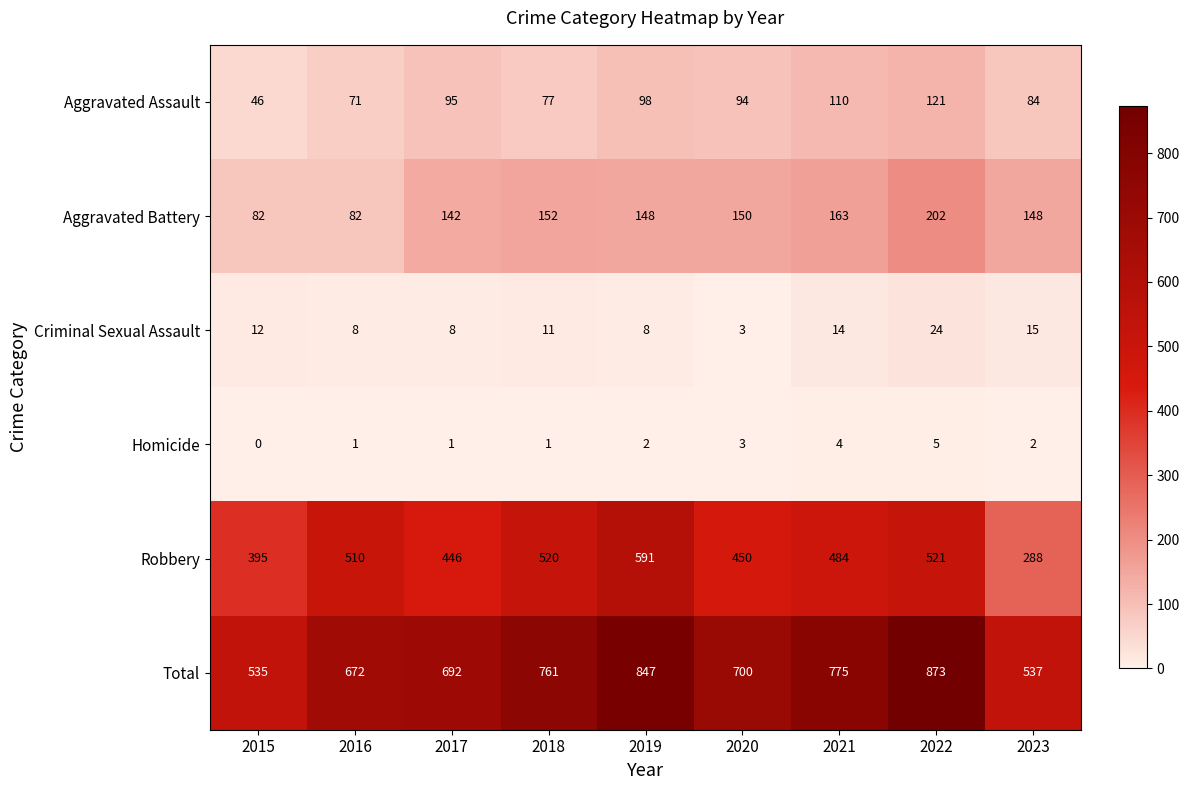

Between 2016 and 2017, which series saw the biggest shift?

Robbery